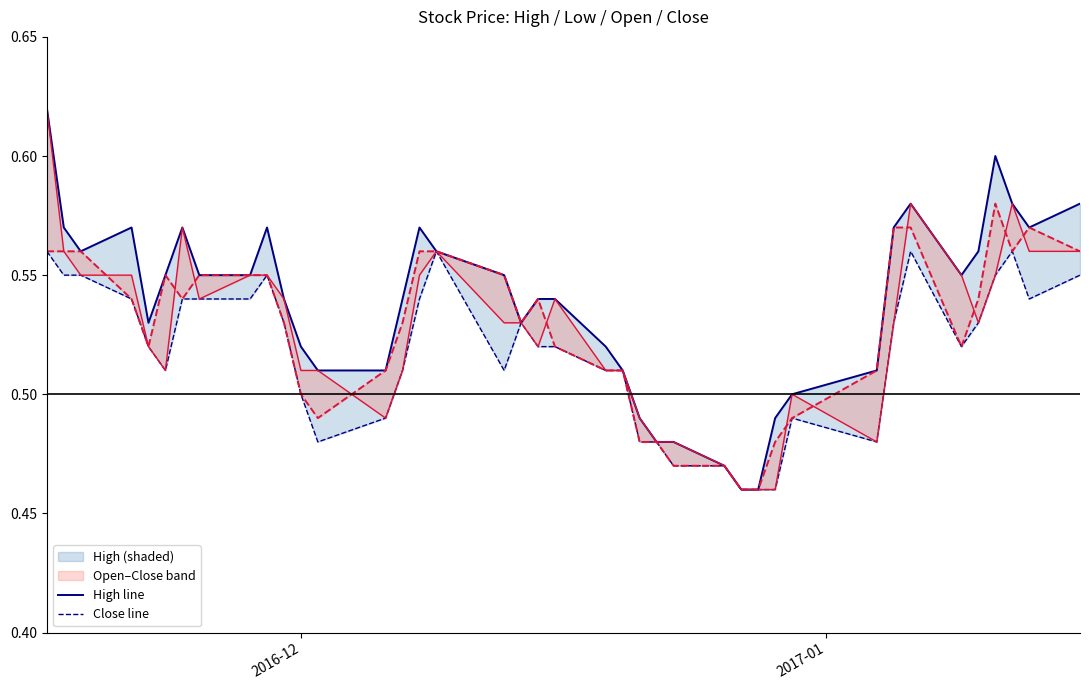

Is the value of Open at 39 greater than the value of Close at 19?

Yes